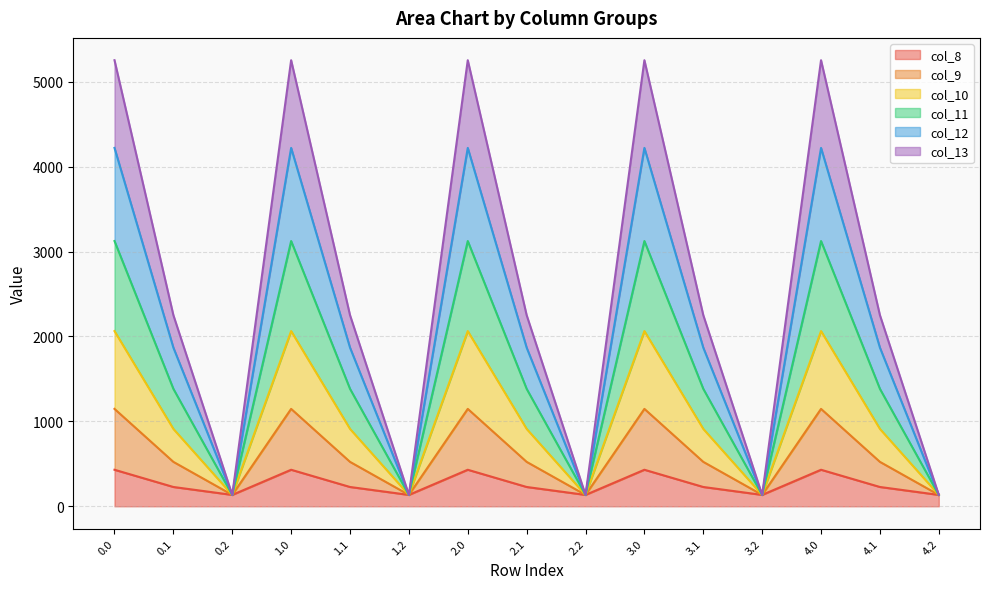

True or false: col_10 and col_11 intersect in this chart.

False